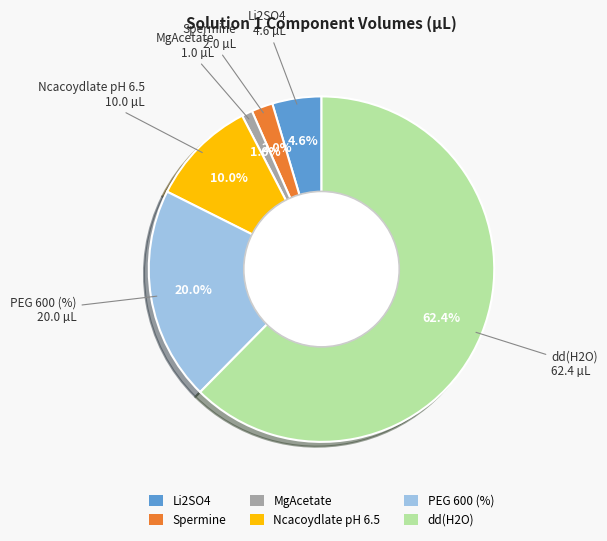

To the nearest percent, what percentage of the pie is Ncacoydlate pH 6.5?

10%